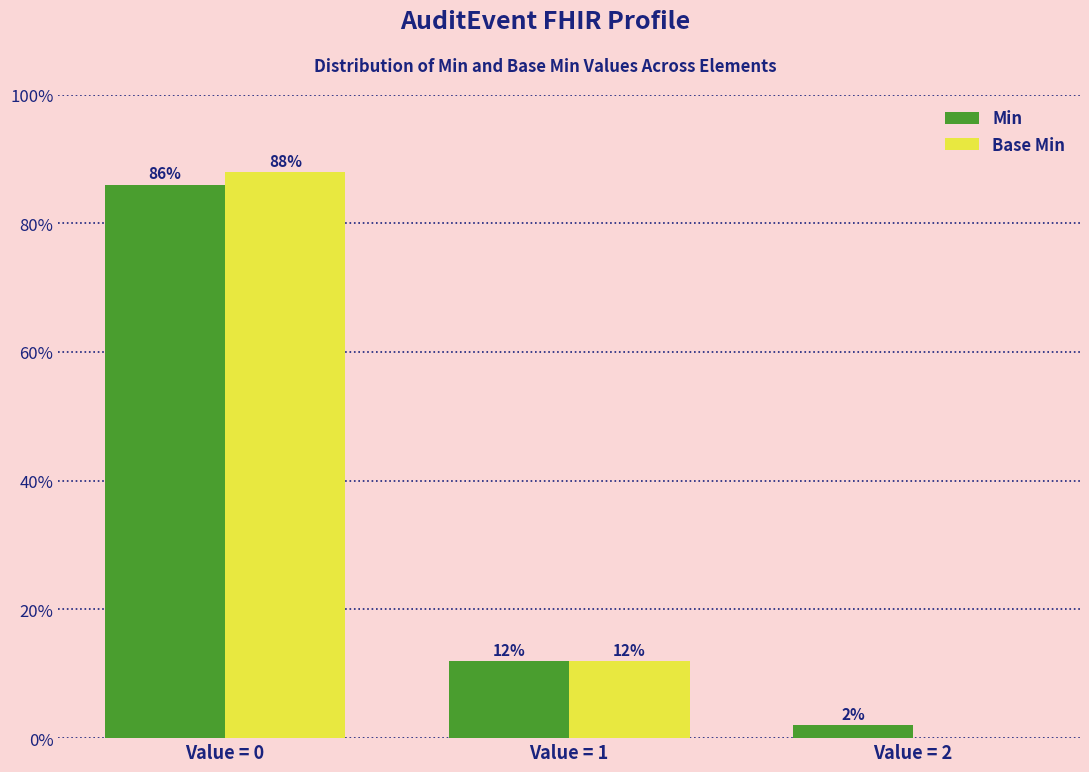

Read the Min value at Value = 0, to the nearest 10.

90